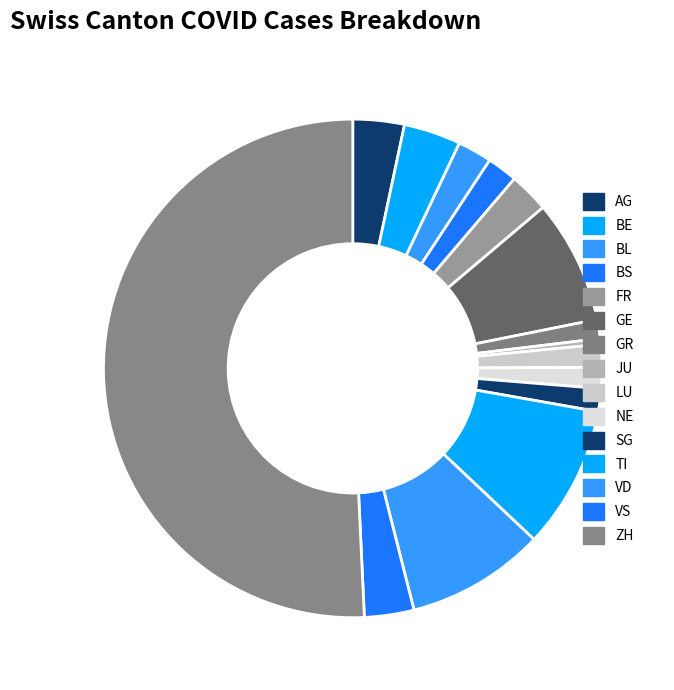

To the nearest percent, what is the average slice percentage?

7%